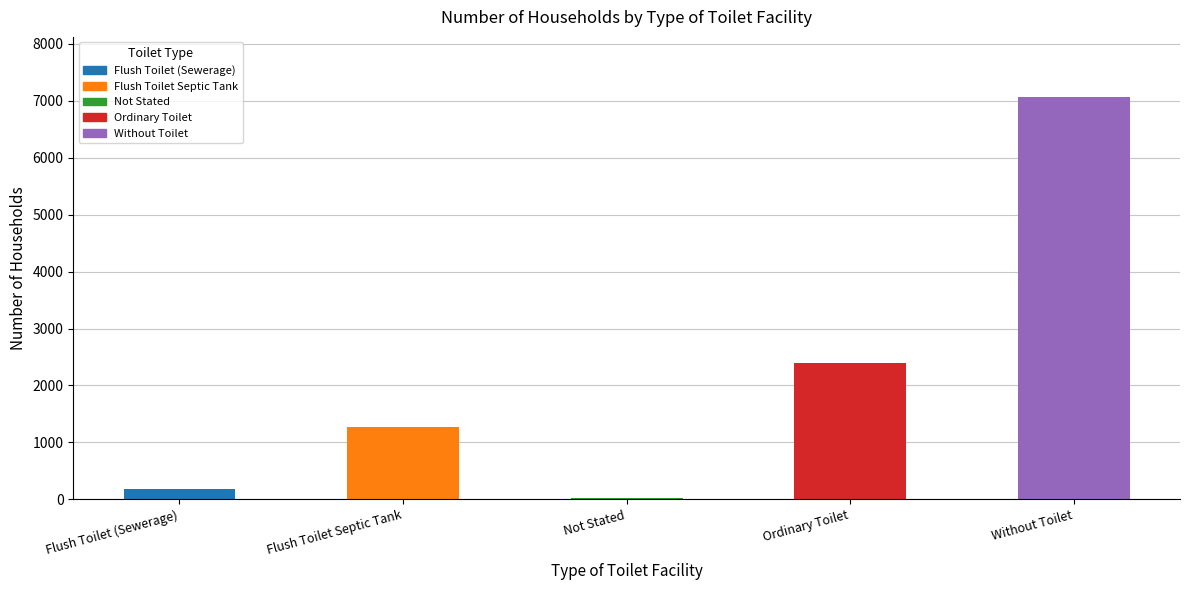

Between Flush Toilet Septic Tank and Not Stated, which is larger?

Flush Toilet Septic Tank